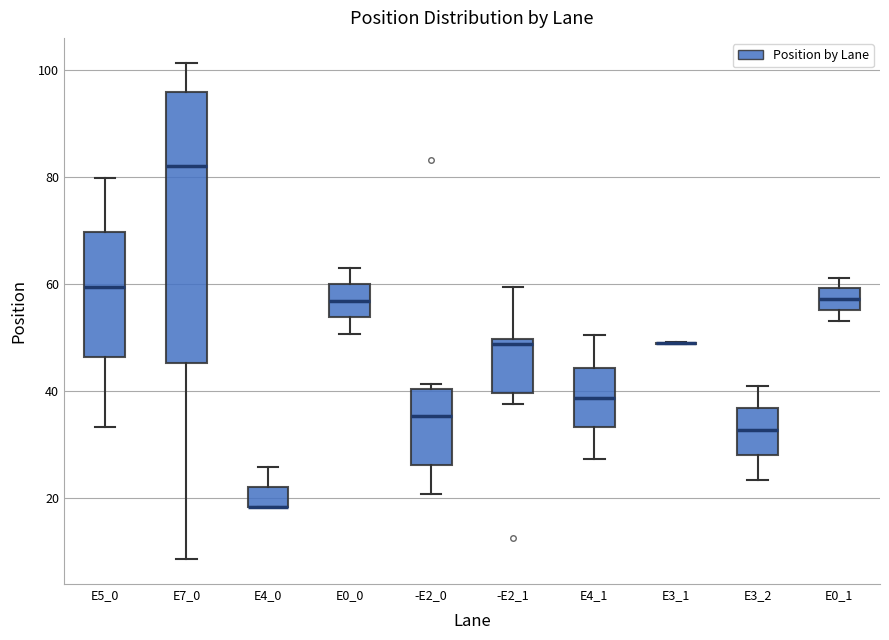

Which box is the tallest, from its lower edge to its upper edge?

E7_0